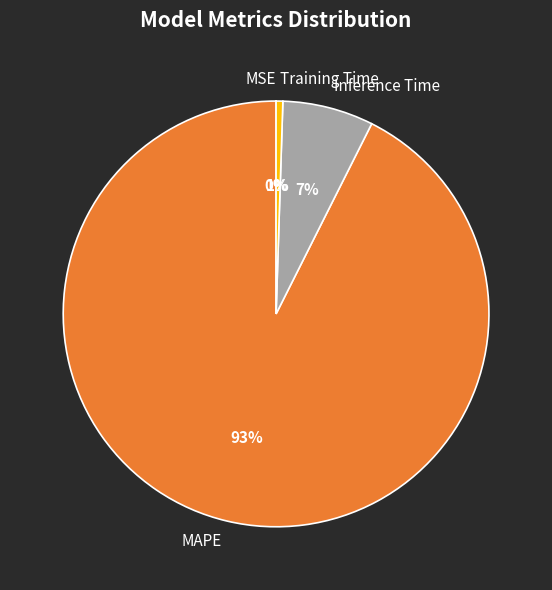

Which has a higher value, MAPE or Inference Time?

MAPE